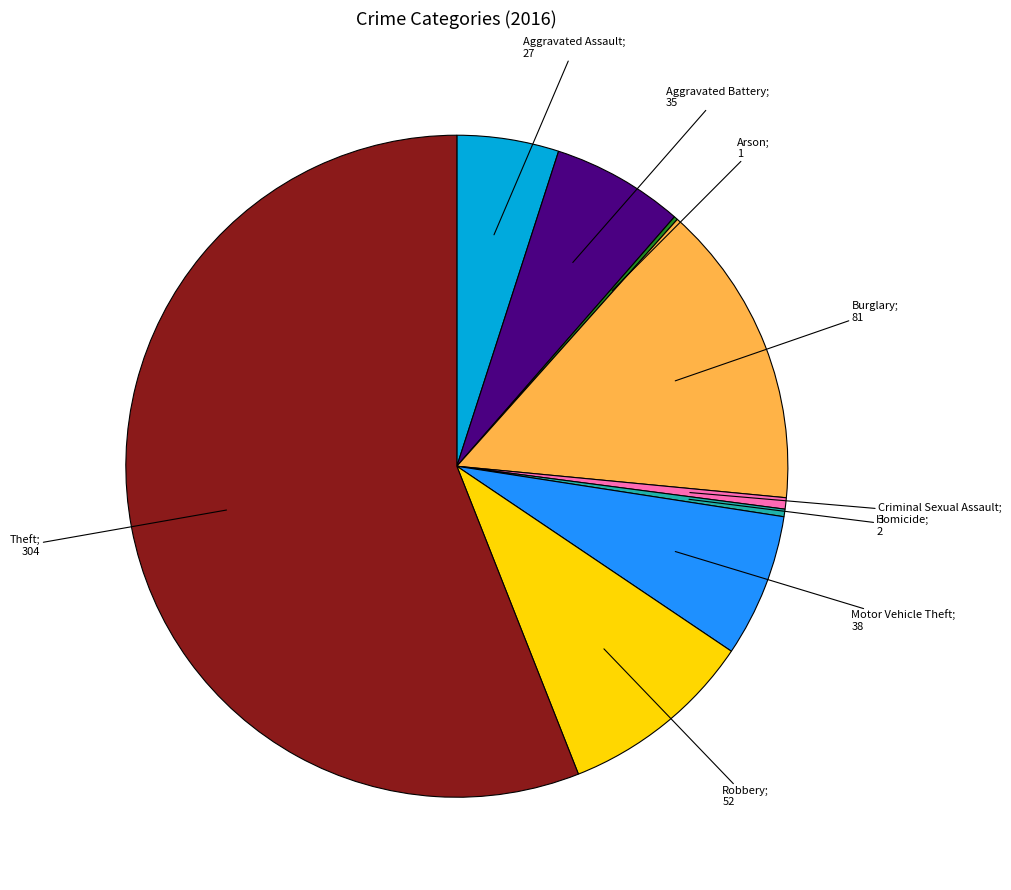

Is there a majority slice in this chart?

Yes